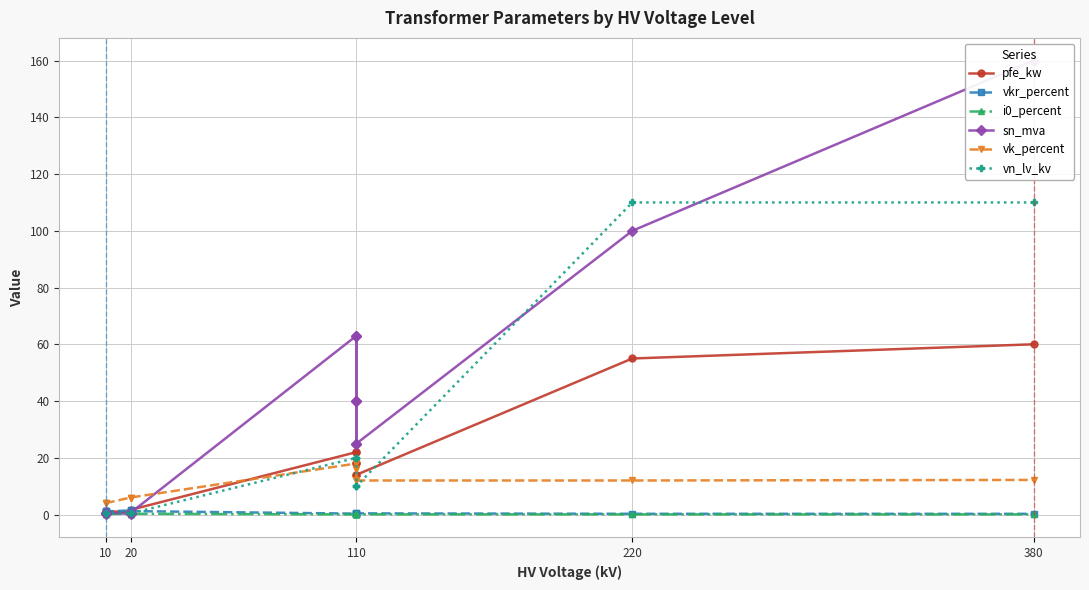

After their last crossing, which series has the higher values: vkr_percent or pfe_kw?

pfe_kw